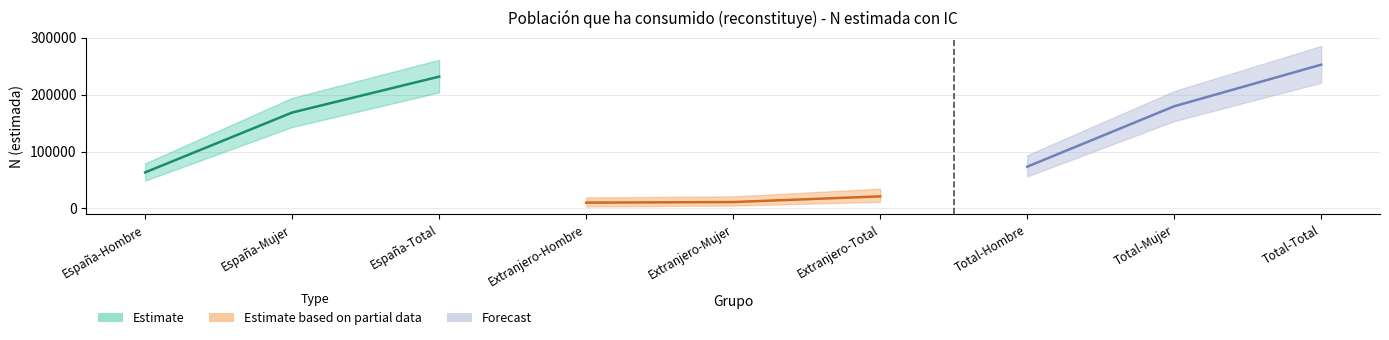

How many data points in N lim sup IC (Sí) are above 93547?

4